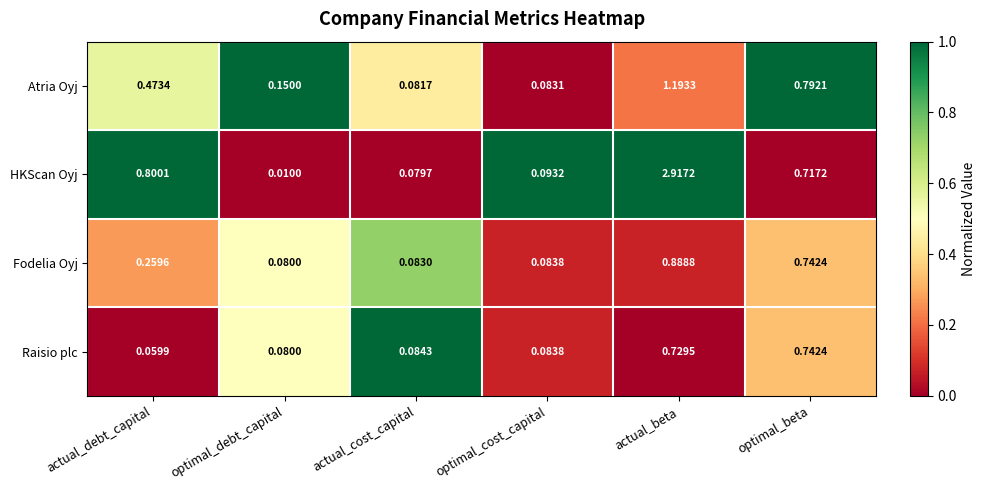

At which category does the chart reach its minimum across all series?

optimal_debt_capital